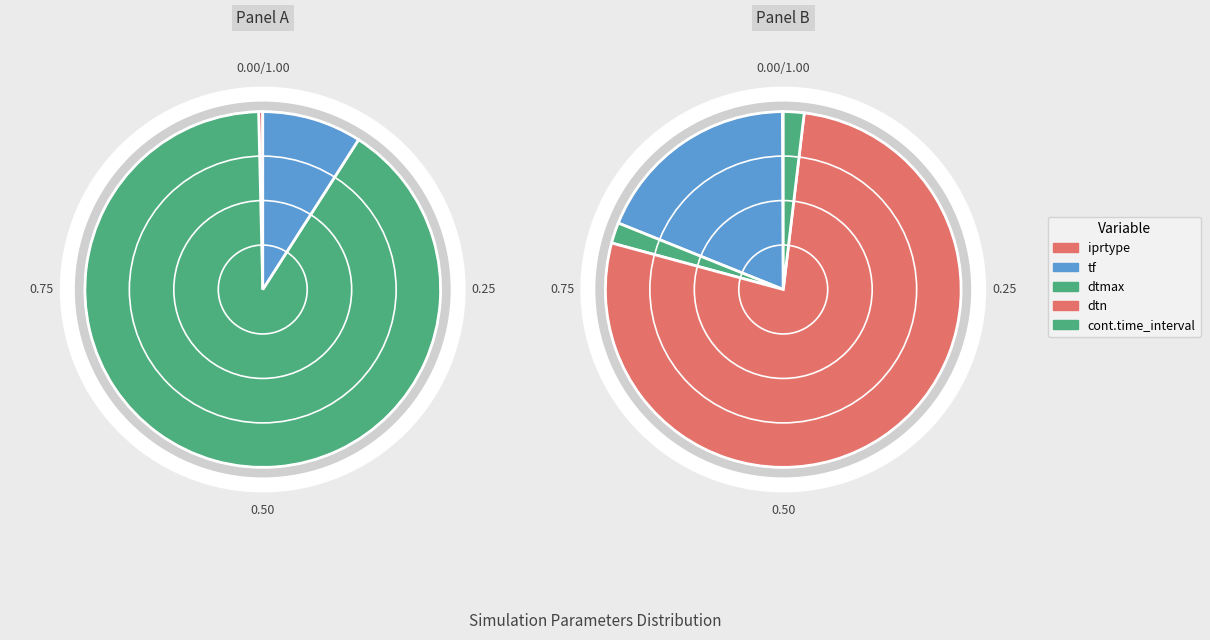

What is the largest slice in the pie chart?

dtn